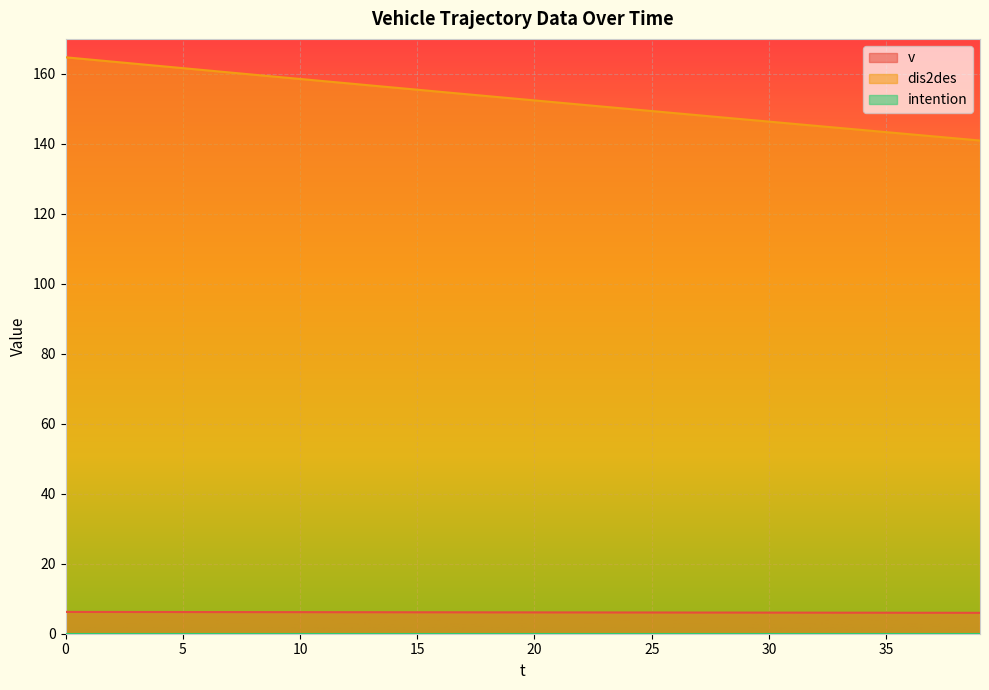

What is the maximum value for v?

6.2